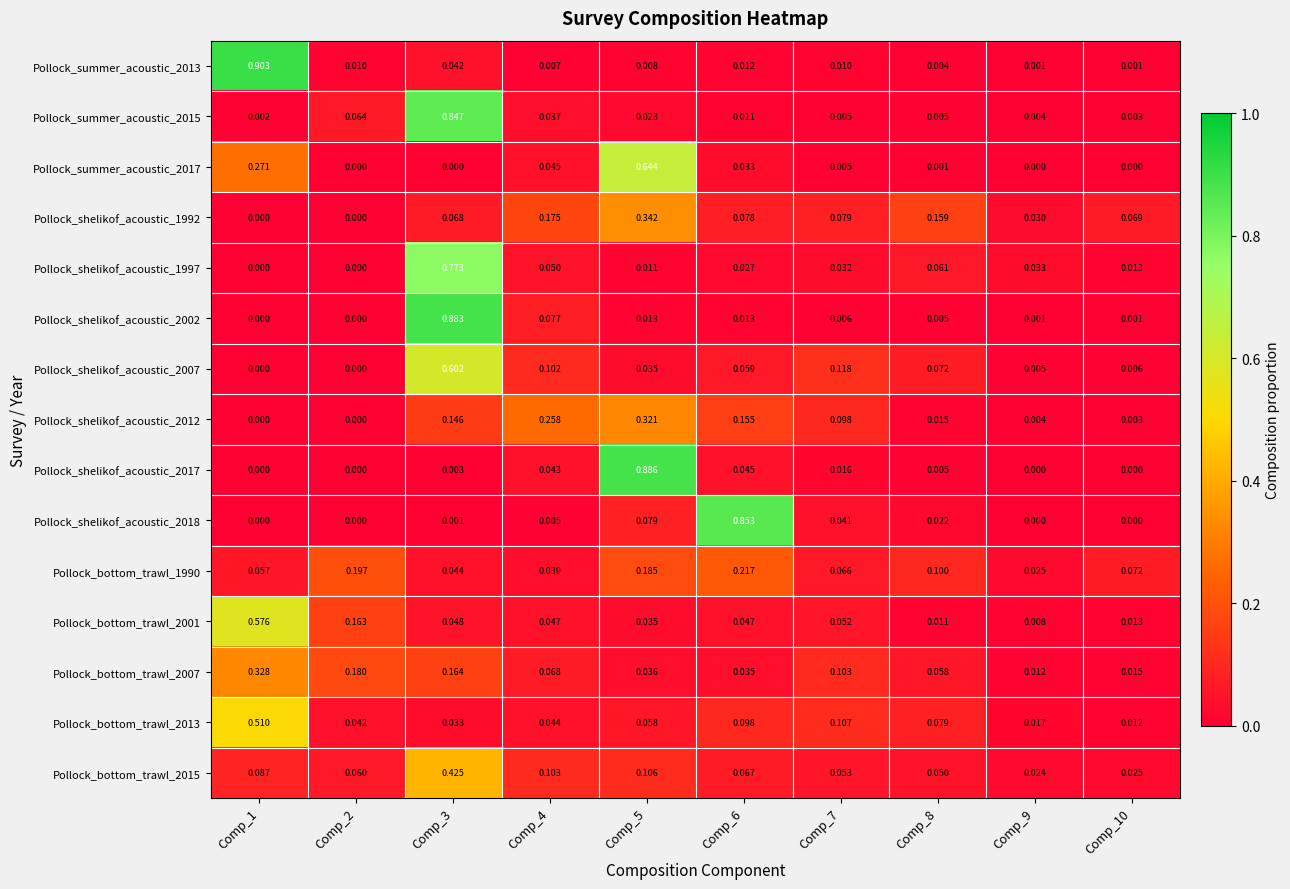

Is the value of Pollock_summer_acoustic_2013 at Comp_5 greater than the value of Pollock_shelikof_acoustic_2018 at Comp_10?

Yes